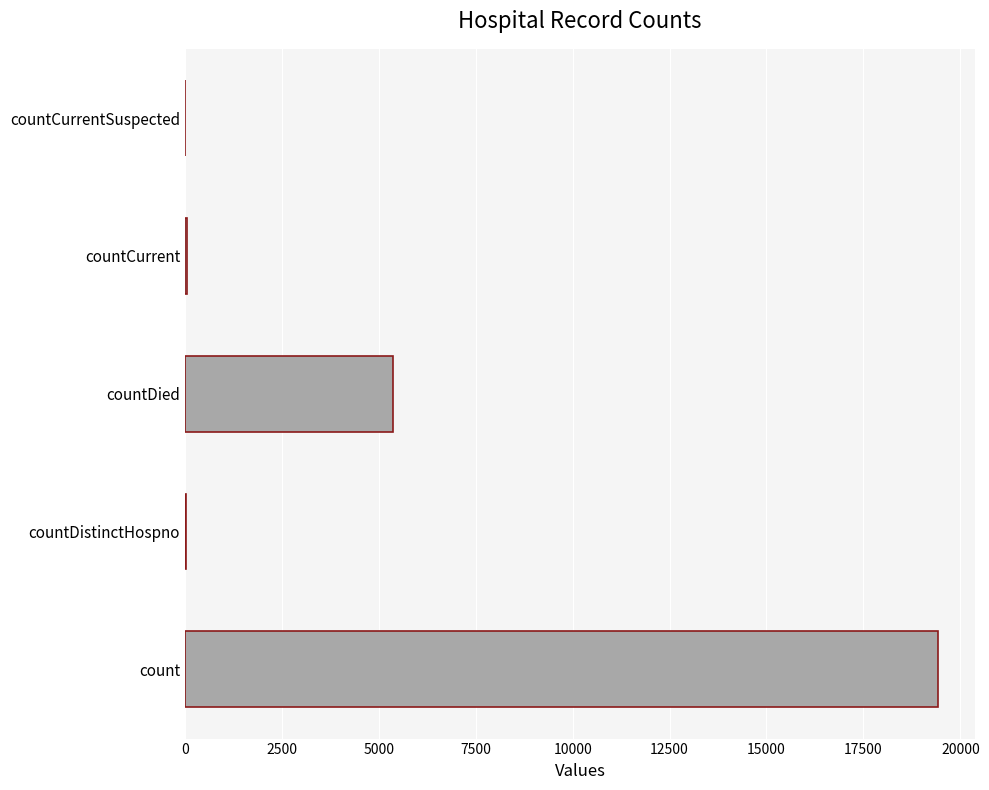

What is the sum of all values?

24875